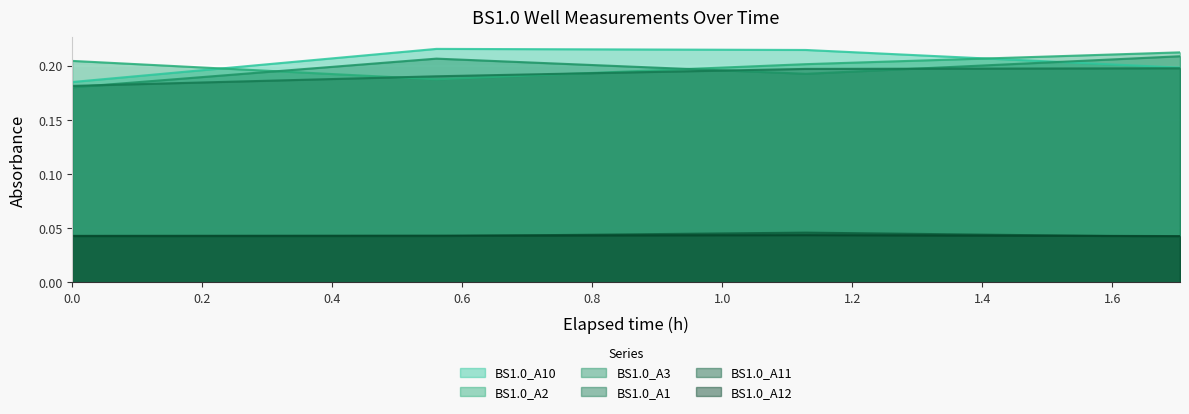

What is the average value of the BS1.0_A3 series?

0.2